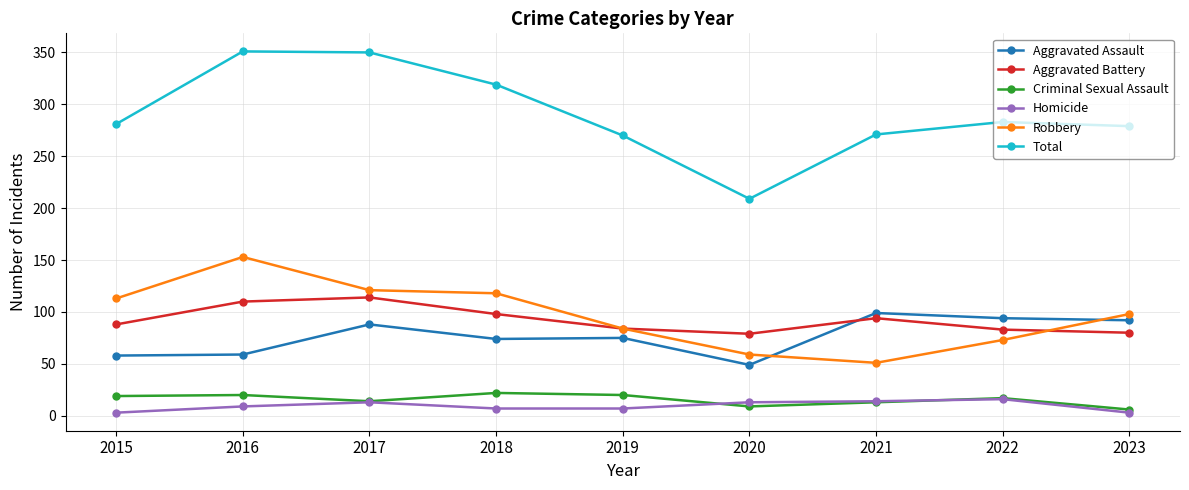

In Aggravated Assault, how many points are lower than both neighbors (excluding endpoints)?

2